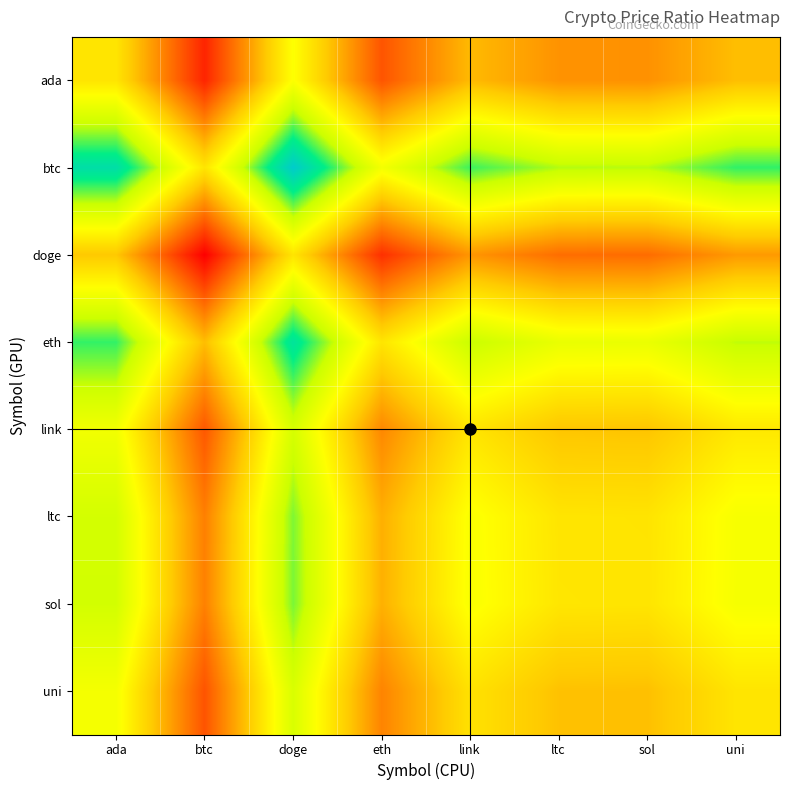

What is the total value across all series at ltc?

-3.0